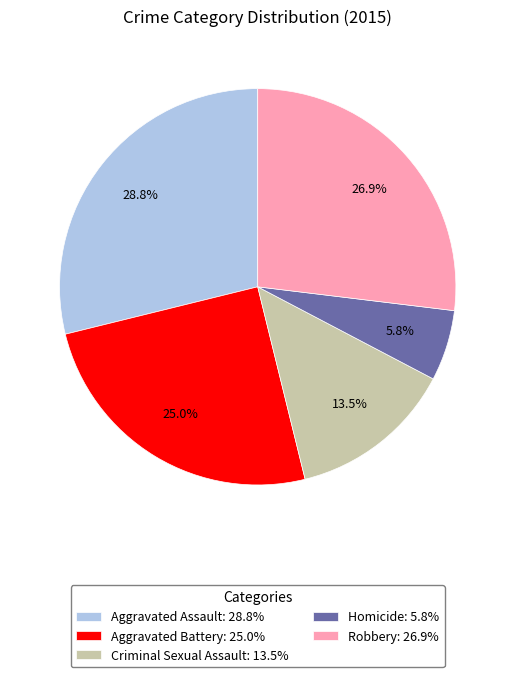

To the nearest percent, what is the difference between the largest and smallest slice percentages?

23%